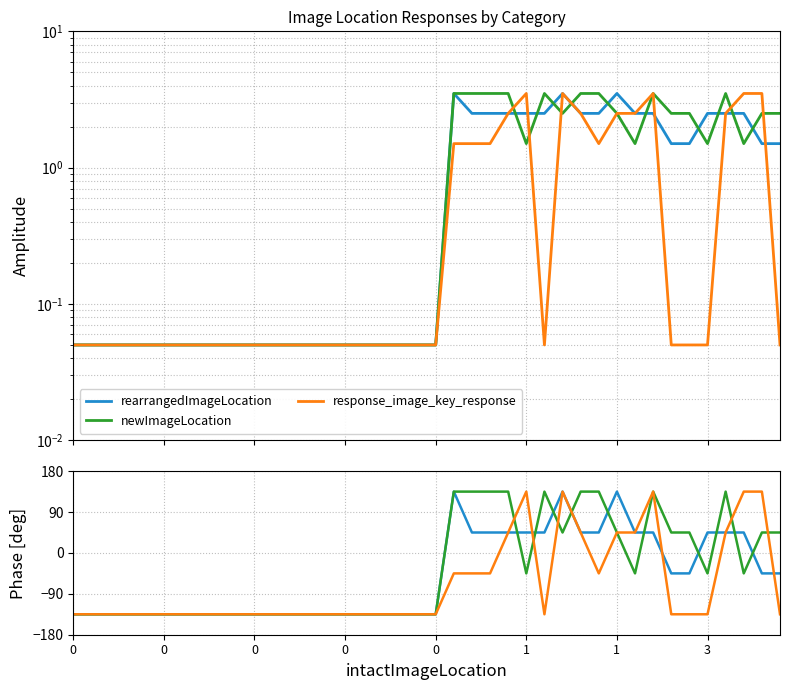

How many lines are shown in the chart?

3